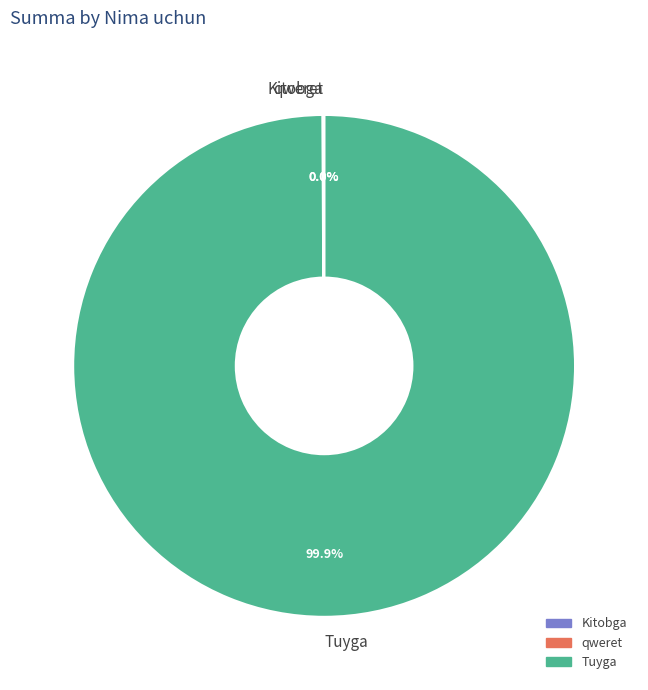

Is there a majority slice in this chart?

Yes